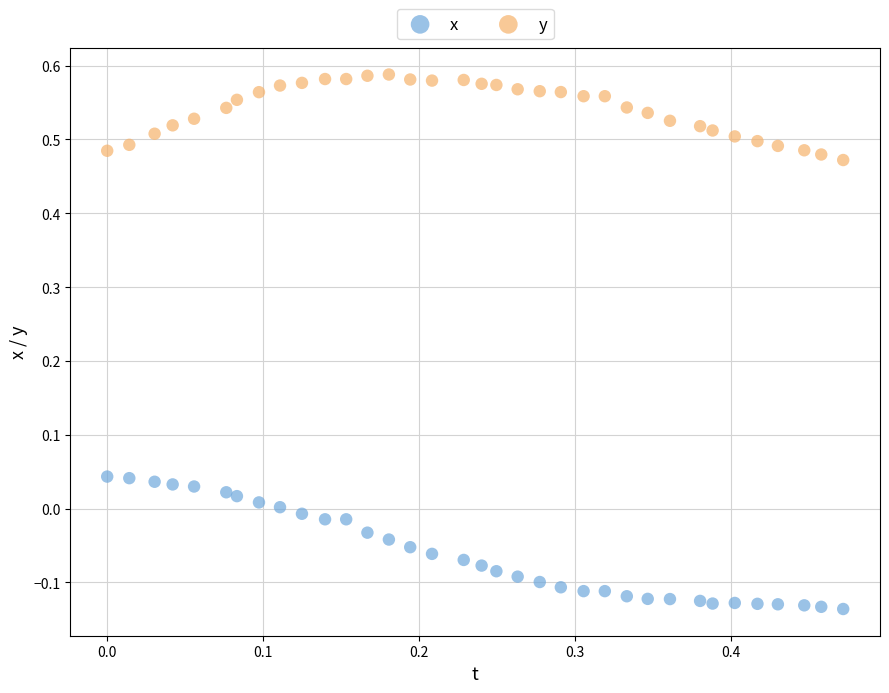

Across all data points, what is the range of Y values (max minus min)?

0.7